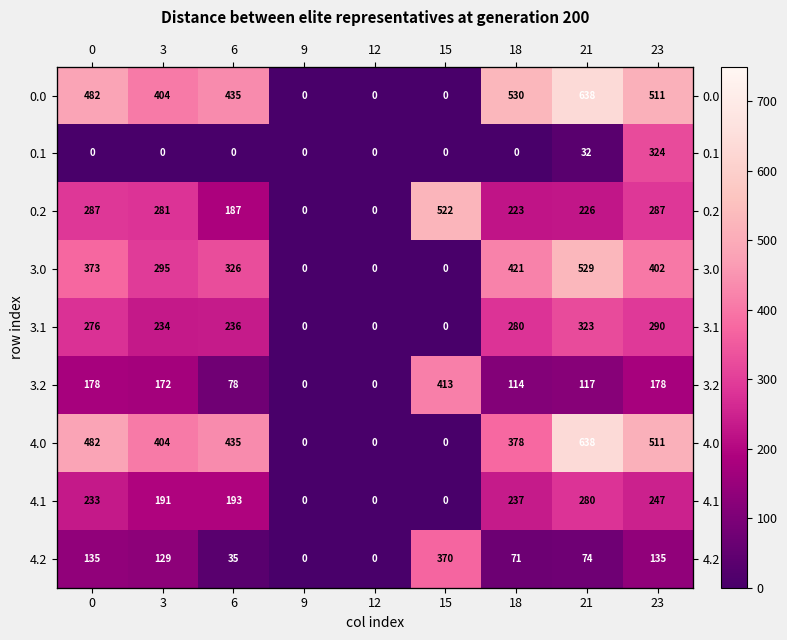

True or false: 4.2 has a value of 129.0 at 3.

True